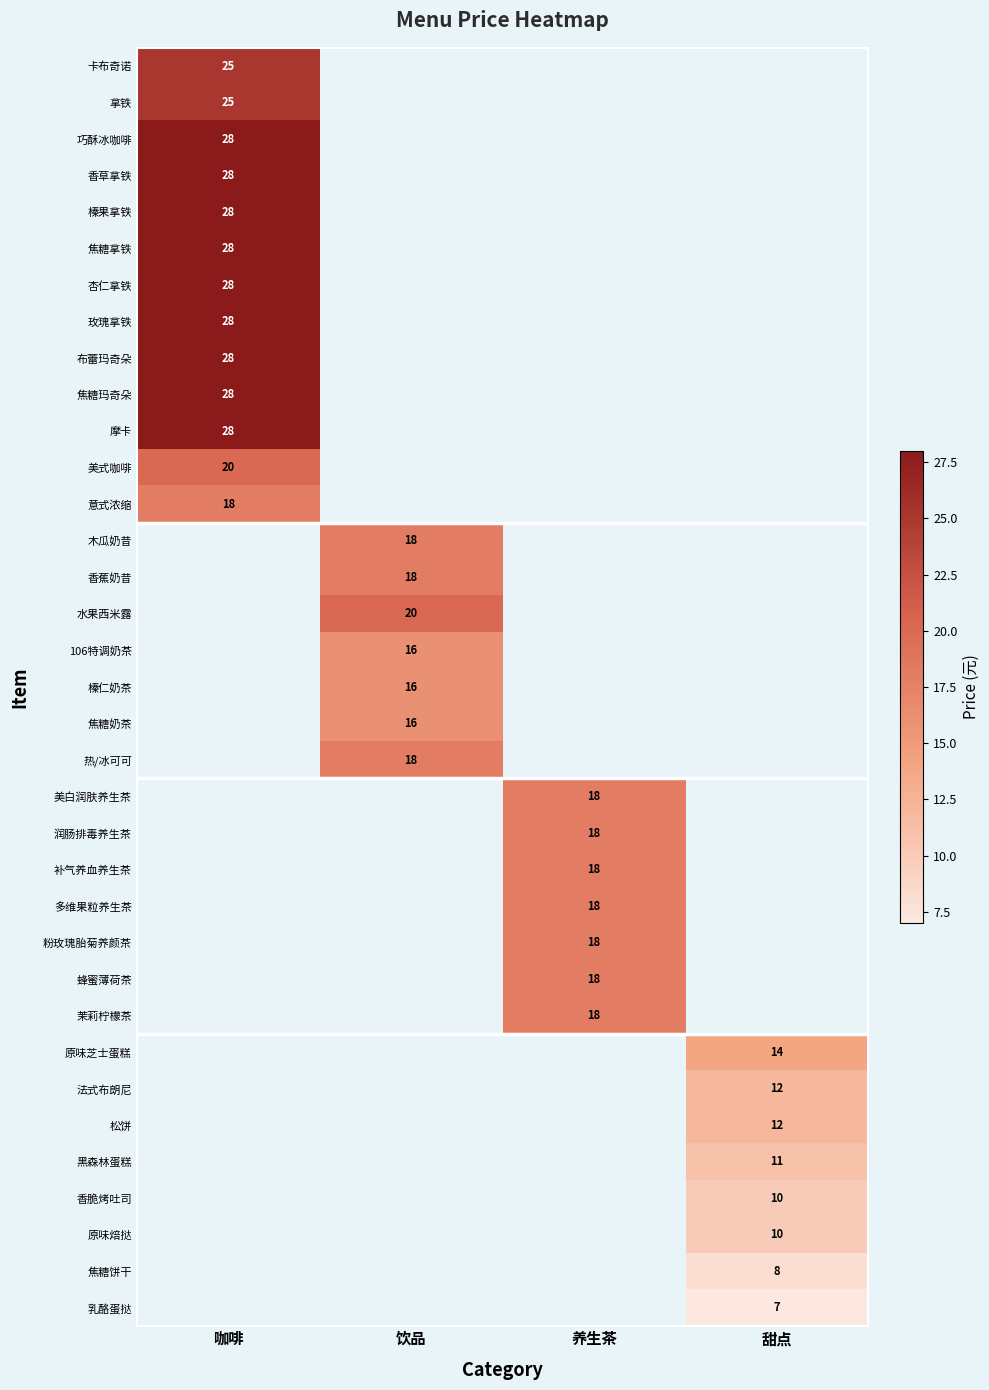

How many series are shown in this chart?

35